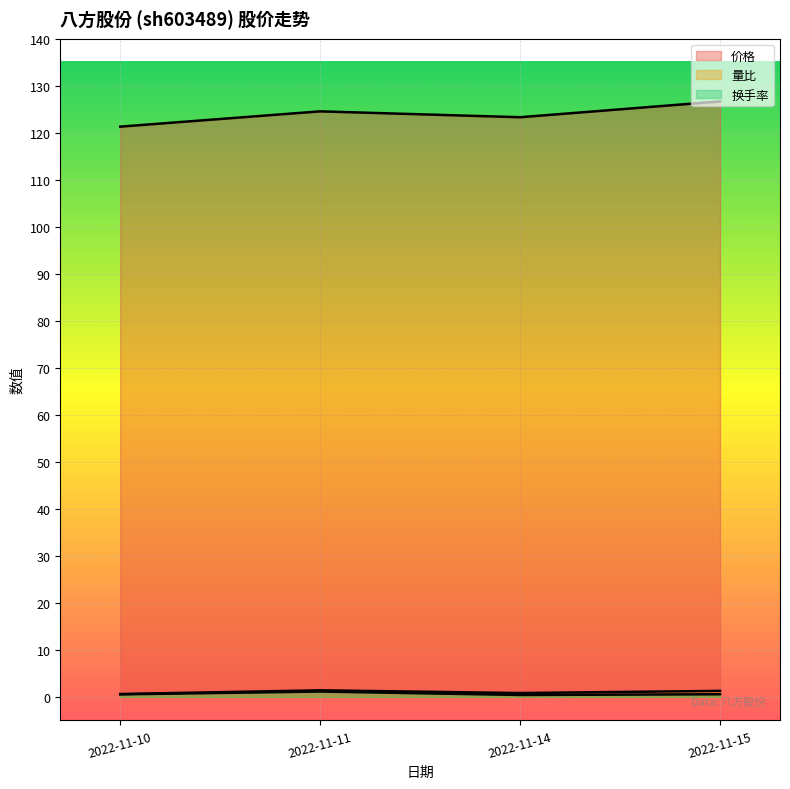

True or false: 量比 and 换手率 intersect in this chart.

False